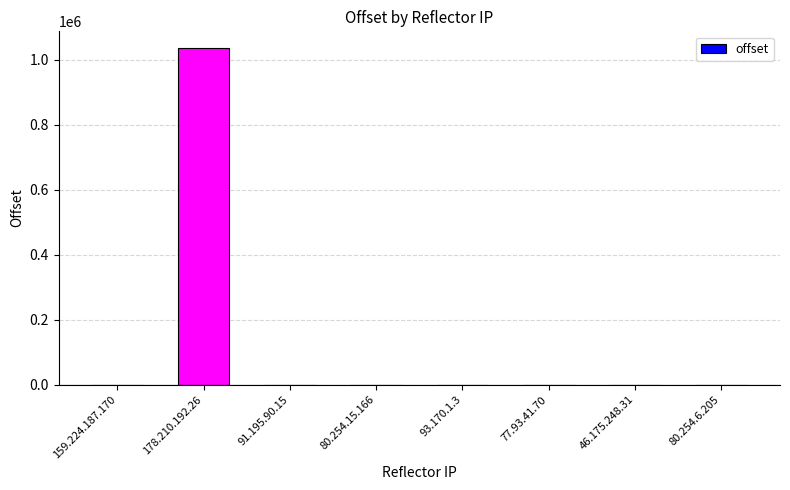

At which category does the chart reach its peak across all series?

178.210.192.26